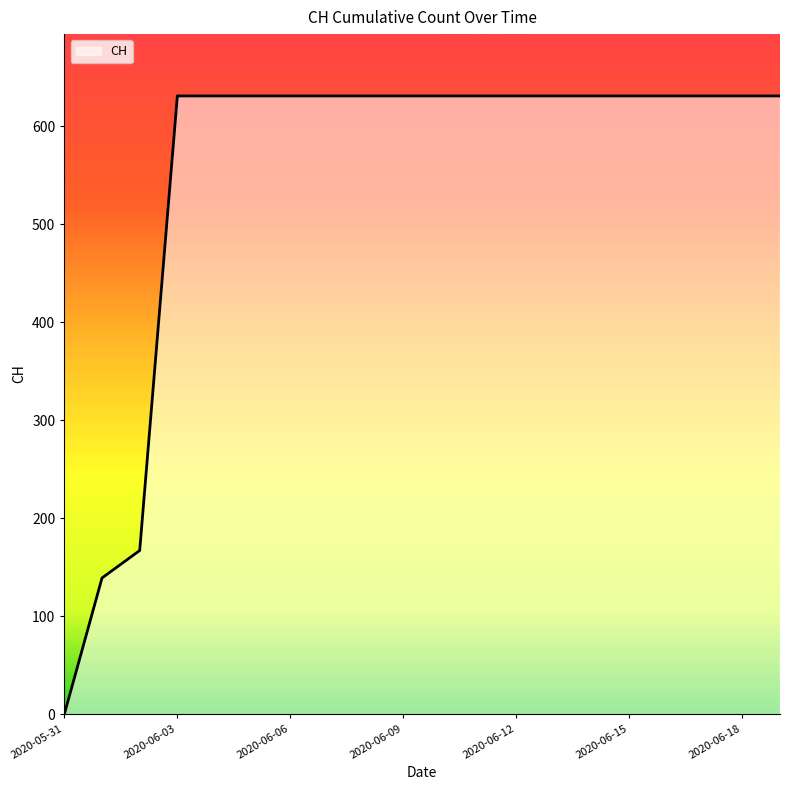

What is the difference between the maximum and minimum values?

631